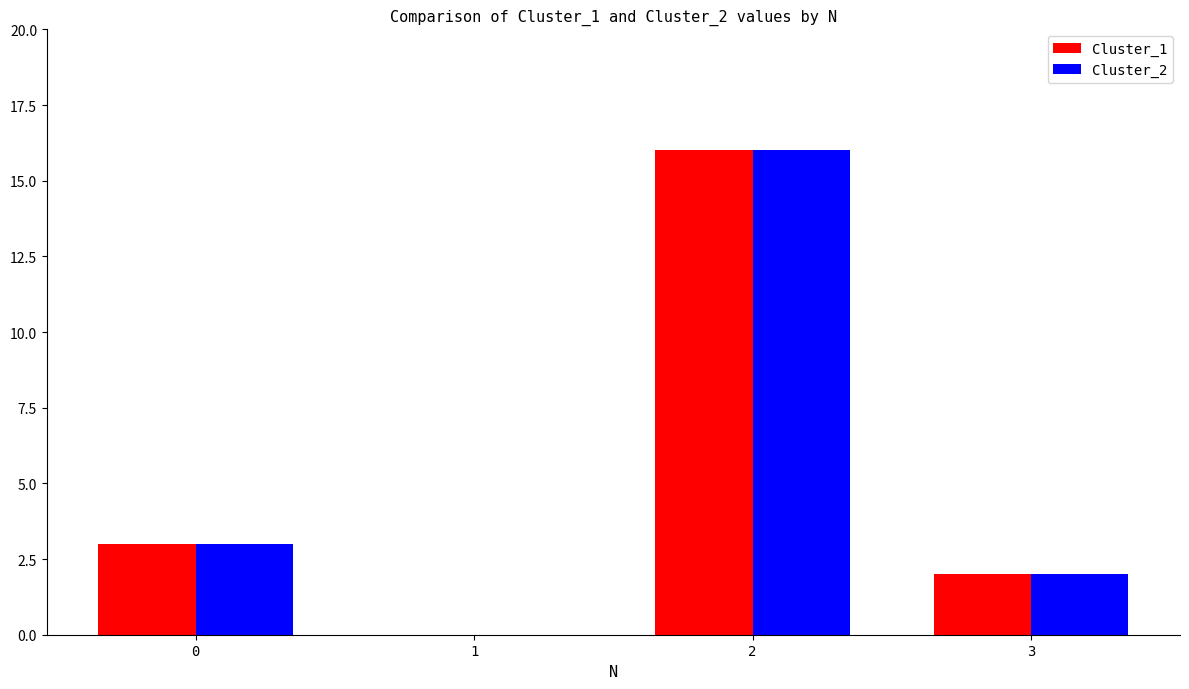

Count the number of data series in this chart.

2